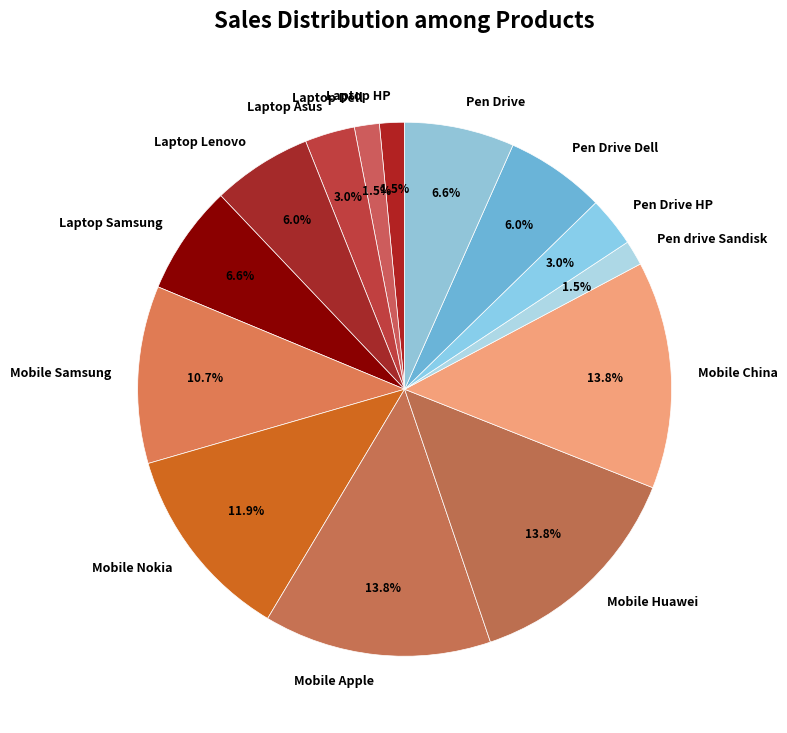

The Mobile China slice represents 14% of the pie. True or false?

True